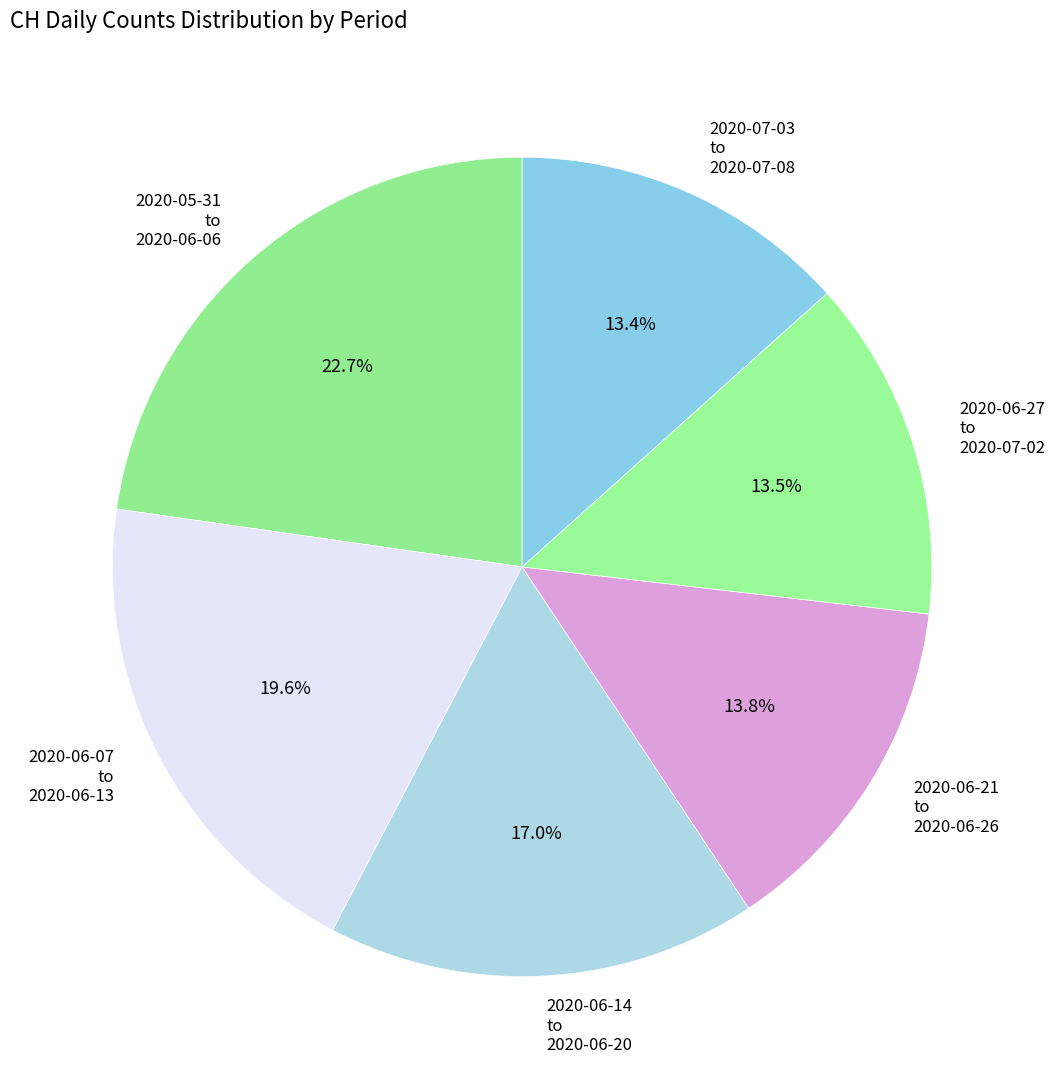

Which slice is the largest?

2020-05-31 to 2020-06-06